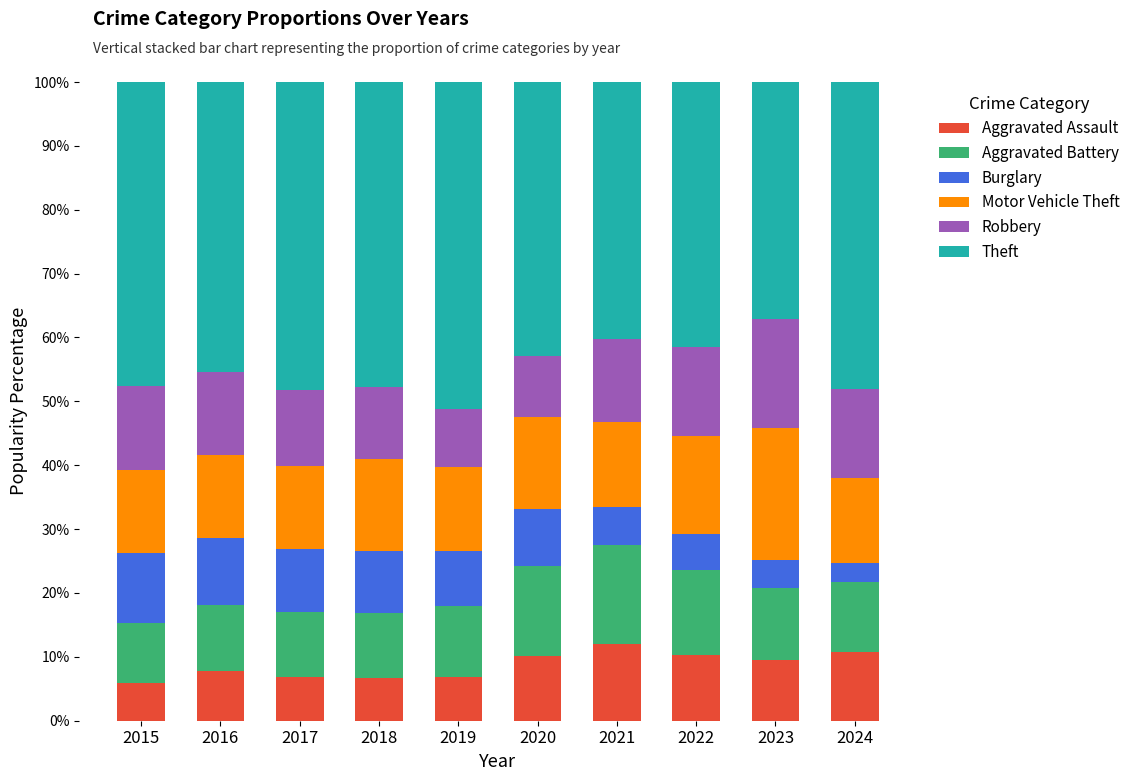

What is the sum of all Aggravated Assault values?

86.8